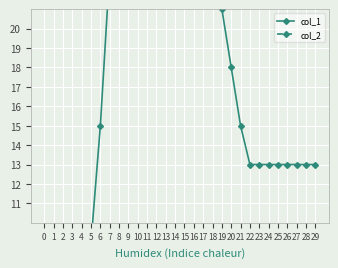

How many distinct data groups are displayed?

2